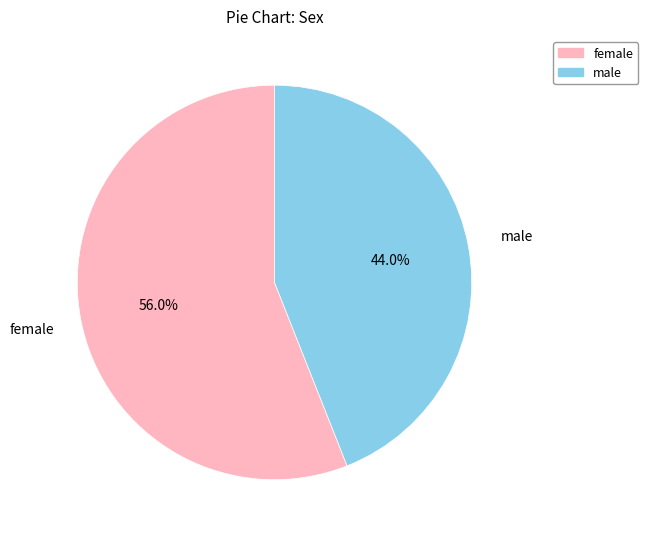

How many segments does this pie chart have?

2